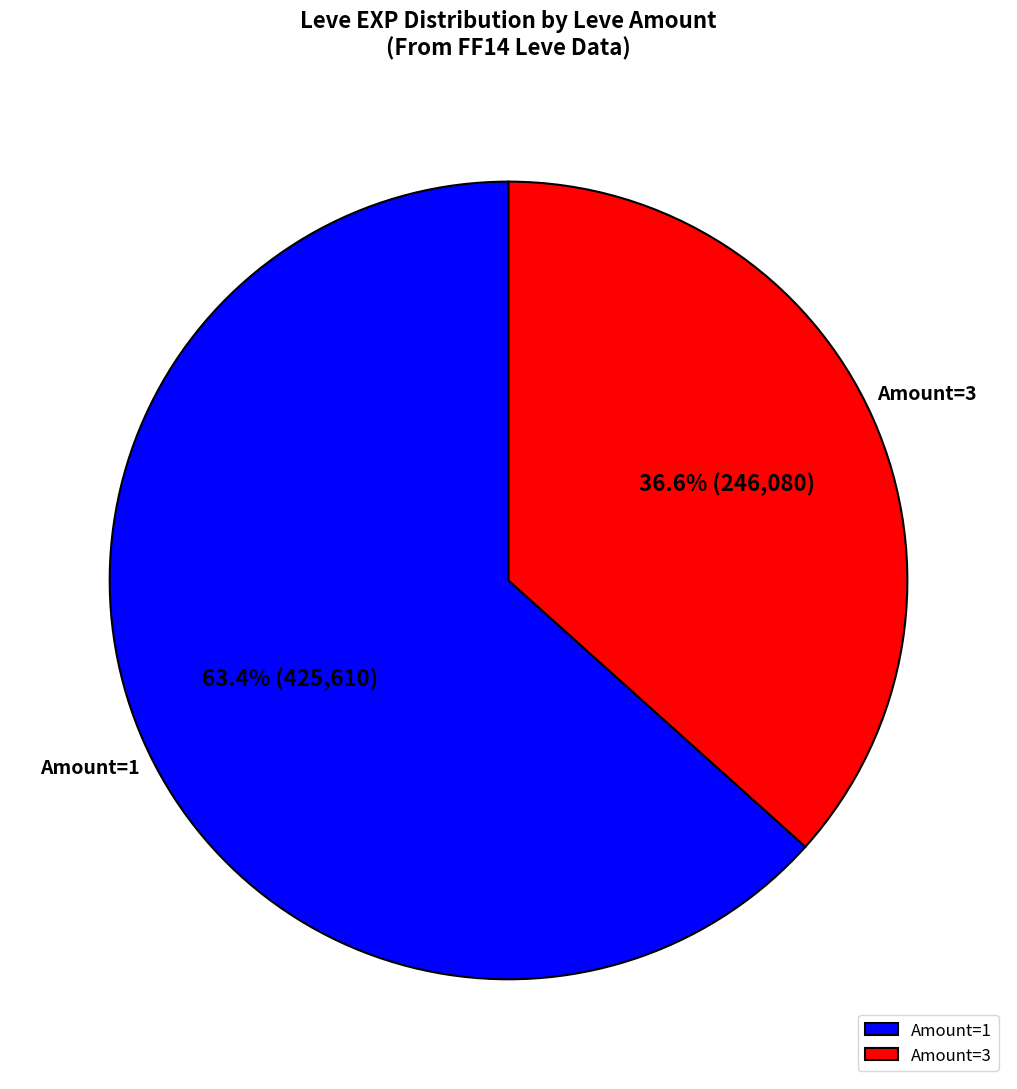

Which category has the biggest portion of the pie?

Amount=1